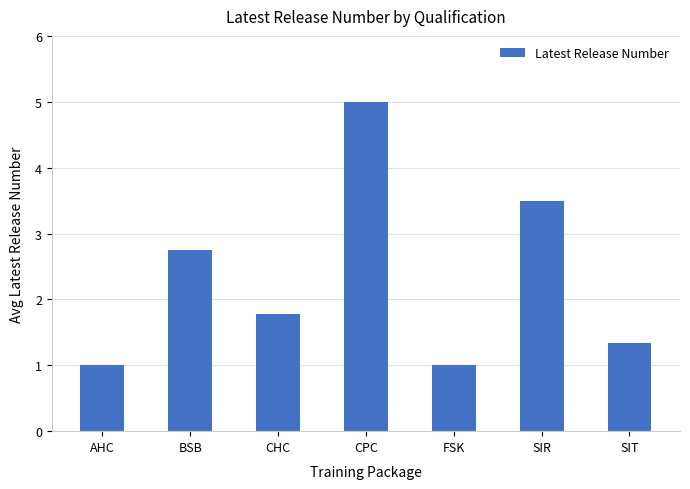

Approximately how many times larger is the value at FSK compared to CHC?

0.6